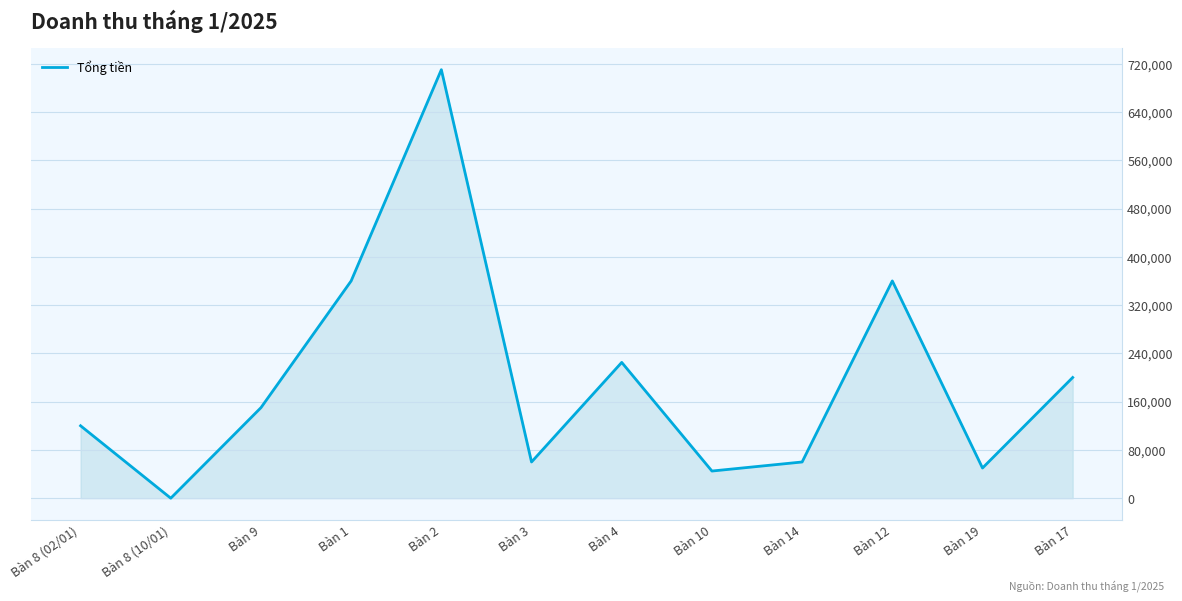

Which has a higher value, Bàn 10 or Bàn 4?

Bàn 4